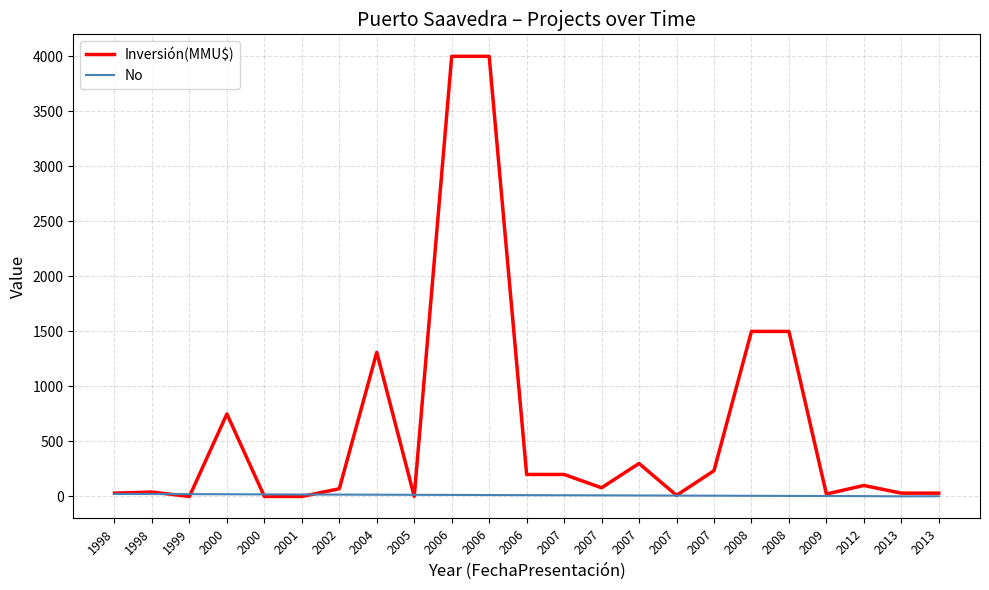

Does the chart have visible grid lines?

Yes